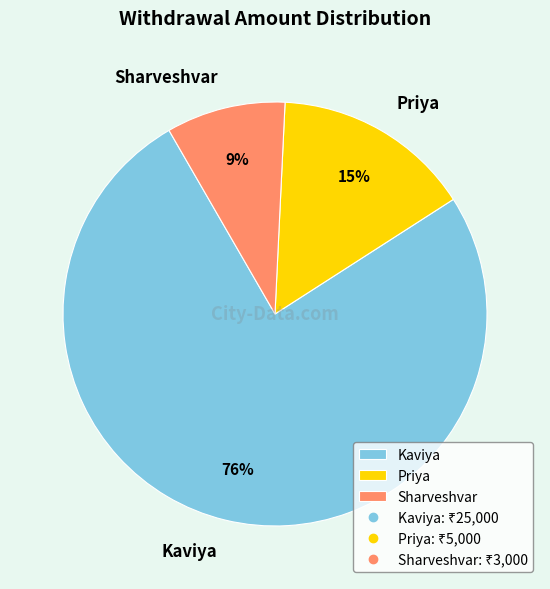

Which category has the smallest portion of the pie?

Sharveshvar